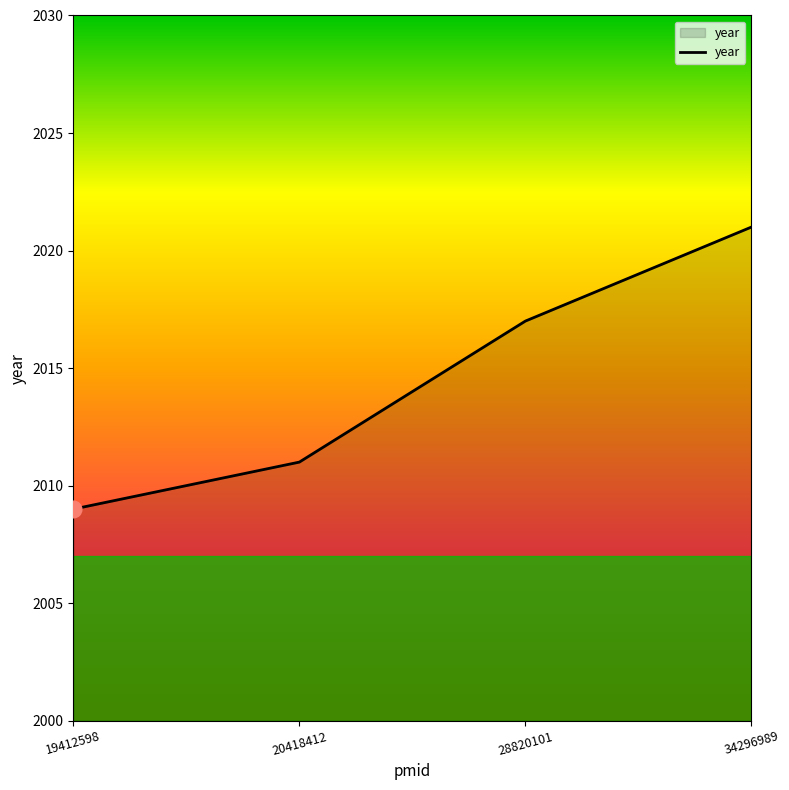

Which label corresponds to the smallest value in the chart?

19412598